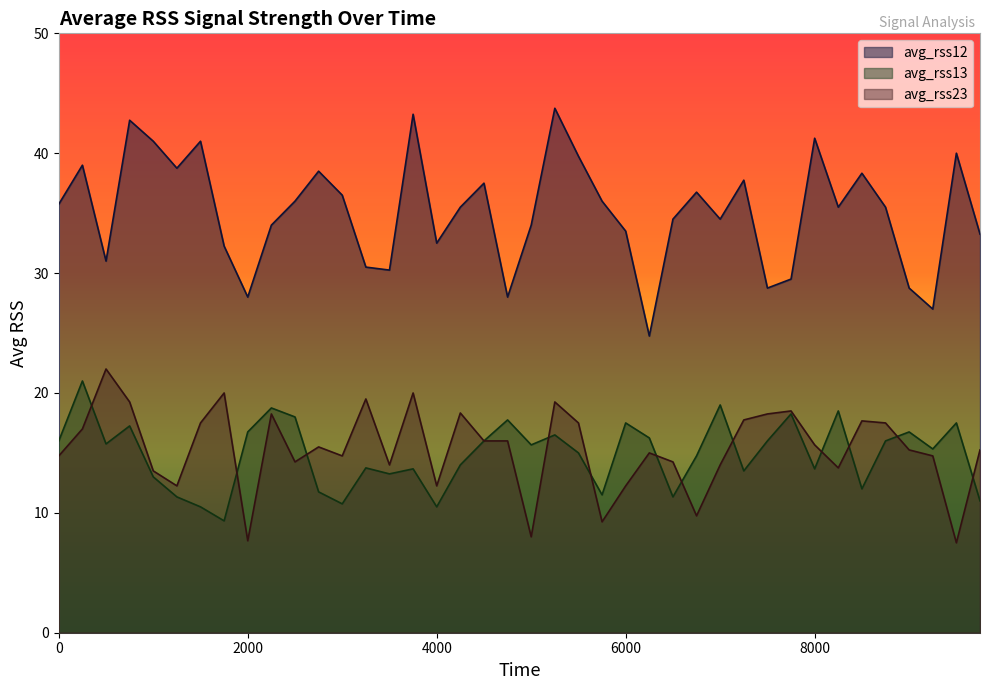

Reading right to left, extract all data points from this chart.

avg_rss12: 33.2	40.0	27.0	28.8	35.5	38.3	35.5	41.2	29.5	28.8	37.8	34.5	36.8	34.5	24.8	33.5	36.0	39.8	43.8	34.0	28.0	37.5	35.5	32.5	43.2	30.2	30.5	36.5	38.5	36.0	34.0	28.0	32.2	41.0	38.8	41.0	42.8	31.0	39.0	35.8
avg_rss13: 11.0	17.5	15.3	16.8	16.0	12.0	18.5	13.7	18.2	16.0	13.5	19.0	14.8	11.3	16.2	17.5	11.5	15.0	16.5	15.7	17.8	16.0	14.0	10.5	13.7	13.2	13.8	10.8	11.8	18.0	18.8	16.8	9.3	10.5	11.3	13.0	17.2	15.8	21.0	16.0
avg_rss23: 15.2	7.5	14.8	15.2	17.5	17.7	13.8	15.7	18.5	18.2	17.8	14.0	9.8	14.2	15.0	12.2	9.2	17.5	19.2	8.0	16.0	16.0	18.3	12.2	20.0	14.0	19.5	14.8	15.5	14.2	18.2	7.7	20.0	17.5	12.2	13.5	19.2	22.0	17.0	14.8